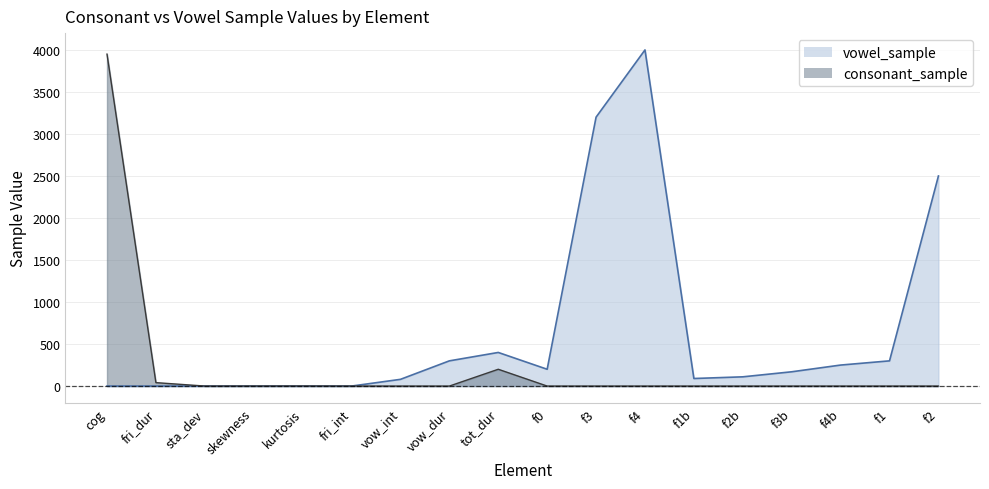

How many times do vowel_sample and consonant_sample cross each other?

1